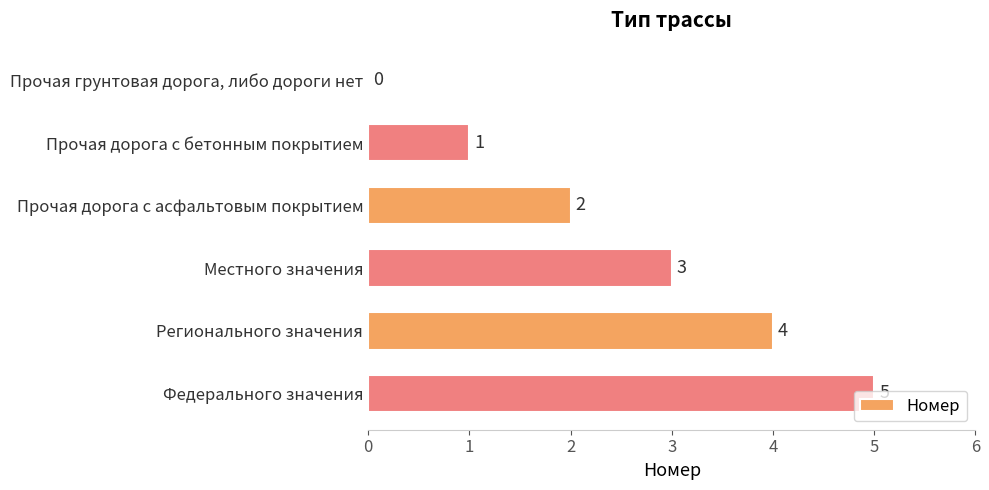

Are the bars grouped side by side (vs. stacked)?

No